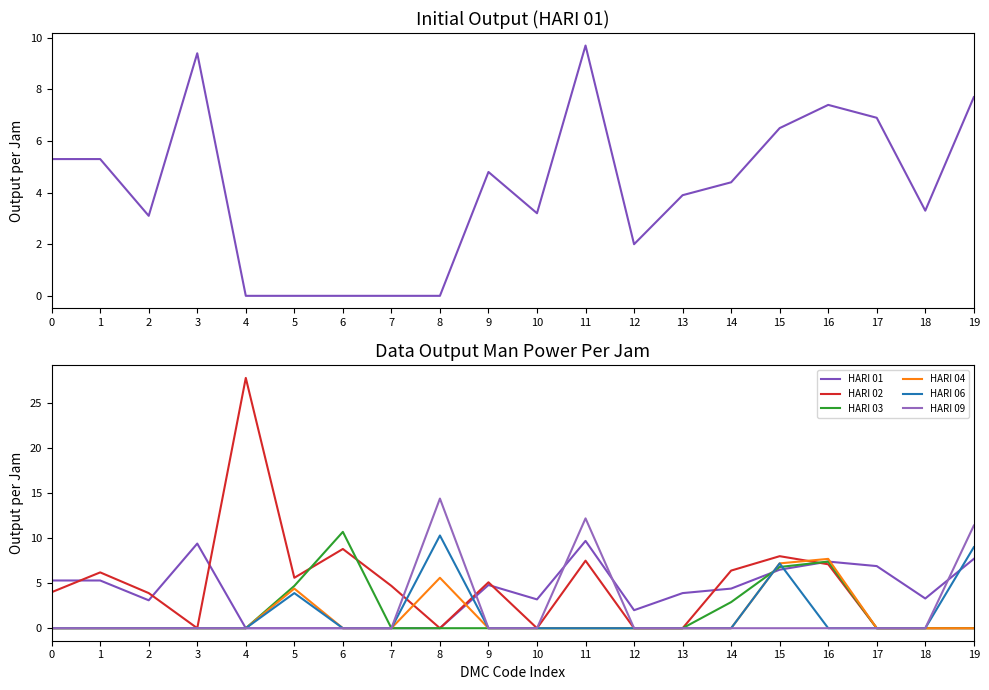

Reading left to right, extract all data points from this chart.

HARI 01: 0=5.3	1=5.3	2=3.1	3=9.4	4=0.0	5=0.0	6=0.0	7=0.0	8=0.0	9=4.8	10=3.2	11=9.7	12=2.0	13=3.9	14=4.4	15=6.5	16=7.4	17=6.9	18=3.3	19=7.7
HARI 02: 0=4.0	1=6.2	2=3.9	3=0.0	4=27.8	5=5.6	6=8.8	7=4.7	8=0.0	9=5.1	10=0.0	11=7.5	12=0.0	13=0.0	14=6.4	15=8.0	16=7.1	17=0.0	18=0.0	19=0.0
HARI 03: 0=0.0	1=0.0	2=0.0	3=0.0	4=0.0	5=4.7	6=10.7	7=0.0	8=0.0	9=0.0	10=0.0	11=0.0	12=0.0	13=0.0	14=2.9	15=6.8	16=7.4	17=0.0	18=0.0	19=0.0
HARI 04: 0=0.0	1=0.0	2=0.0	3=0.0	4=0.0	5=4.4	6=0.0	7=0.0	8=5.6	9=0.0	10=0.0	11=0.0	12=0.0	13=0.0	14=0.0	15=7.2	16=7.7	17=0.0	18=0.0	19=0.0
HARI 06: 0=0.0	1=0.0	2=0.0	3=0.0	4=0.0	5=3.9	6=0.0	7=0.0	8=10.3	9=0.0	10=0.0	11=0.0	12=0.0	13=0.0	14=0.0	15=7.2	16=0.0	17=0.0	18=0.0	19=9.0
HARI 09: 0=0.0	1=0.0	2=0.0	3=0.0	4=0.0	5=0.0	6=0.0	7=0.0	8=14.4	9=0.0	10=0.0	11=12.2	12=0.0	13=0.0	14=0.0	15=0.0	16=0.0	17=0.0	18=0.0	19=11.4